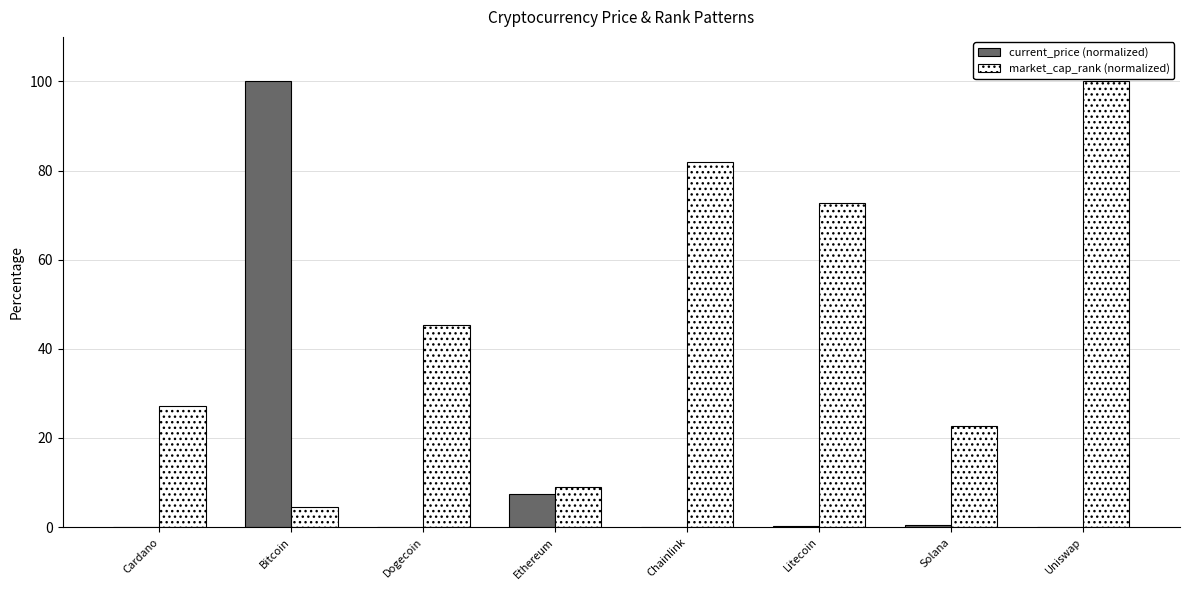

Does the chart contain stacked bars?

No